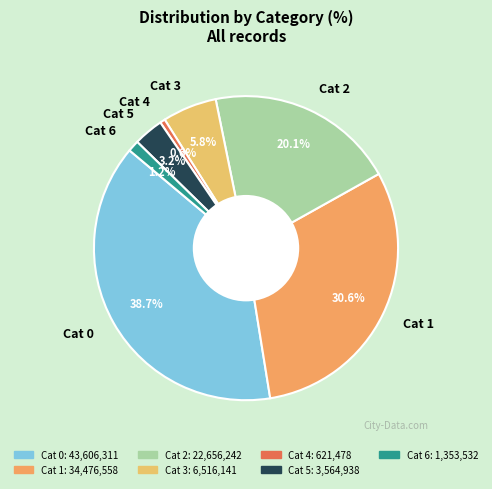

To the nearest percent, what is the average slice percentage?

14%